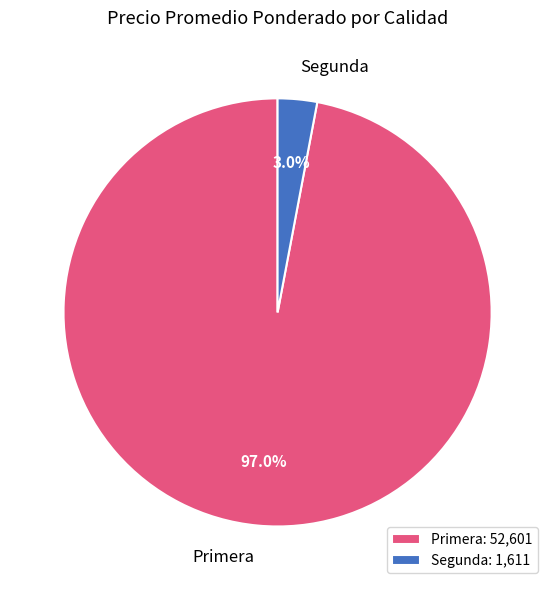

How many slices are in this pie chart?

2